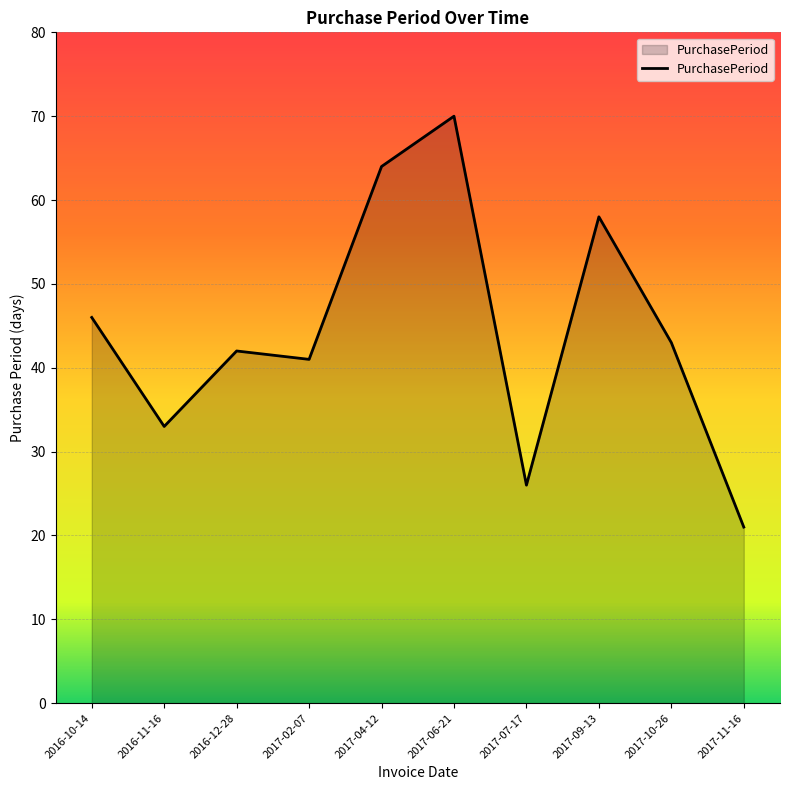

What is the greatest value displayed?

70